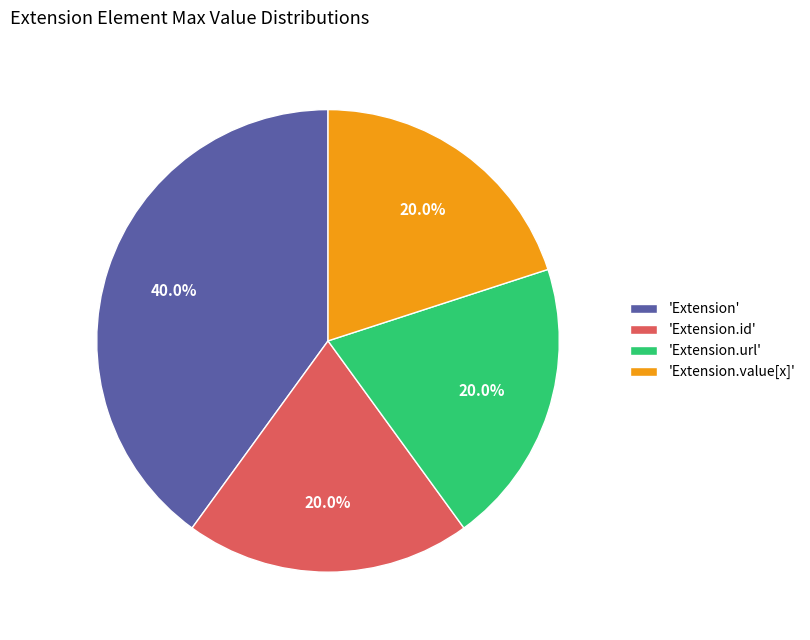

Combined, what portion of the pie is 'Extension.id' and 'Extension.value[x]'?

40.0%